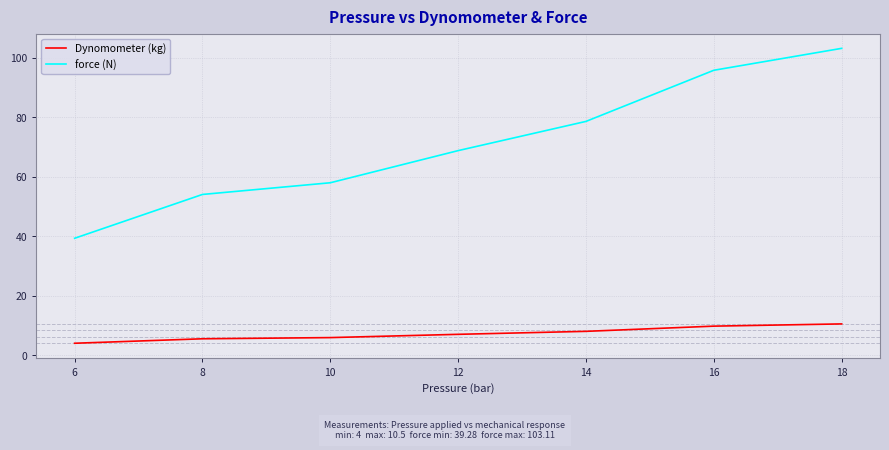

At 16, list the series in order from smallest to largest.

Dynomometer (kg), force (N)